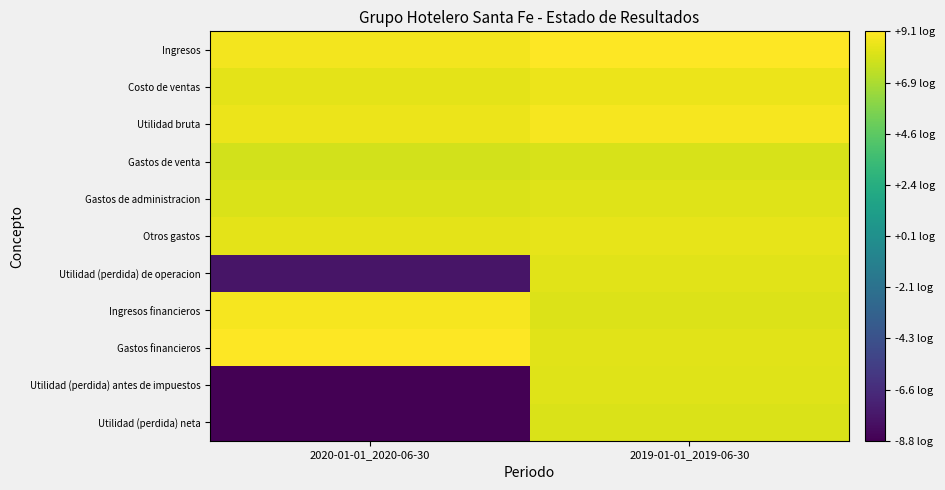

At how many categories does at least one series exceed 7?

2